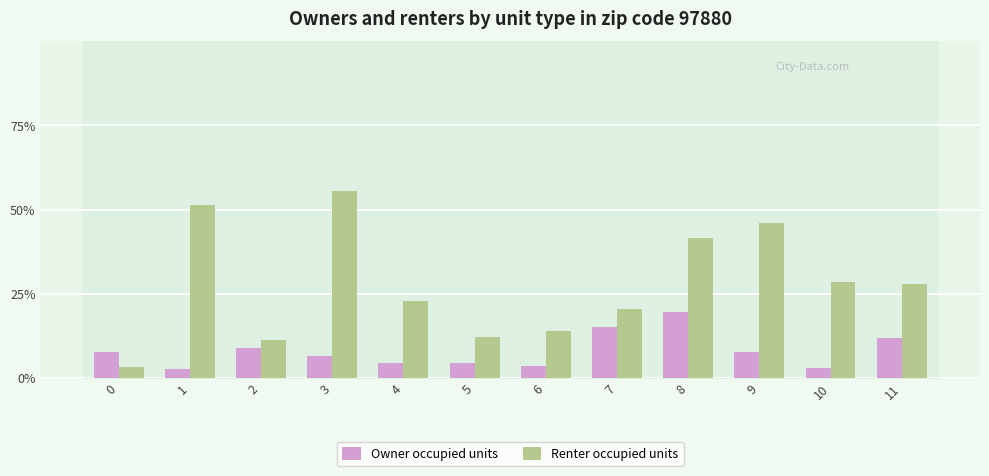

Which series has the widest spread of values?

Renter occupied units